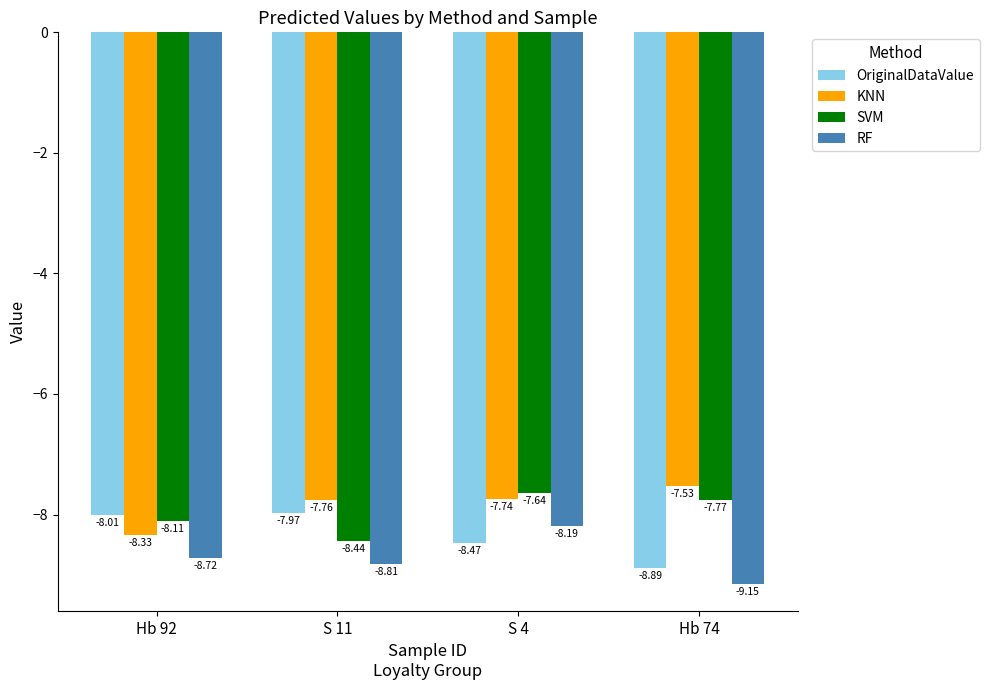

What is the spread (max minus min) of values at Hb 74?

1.6